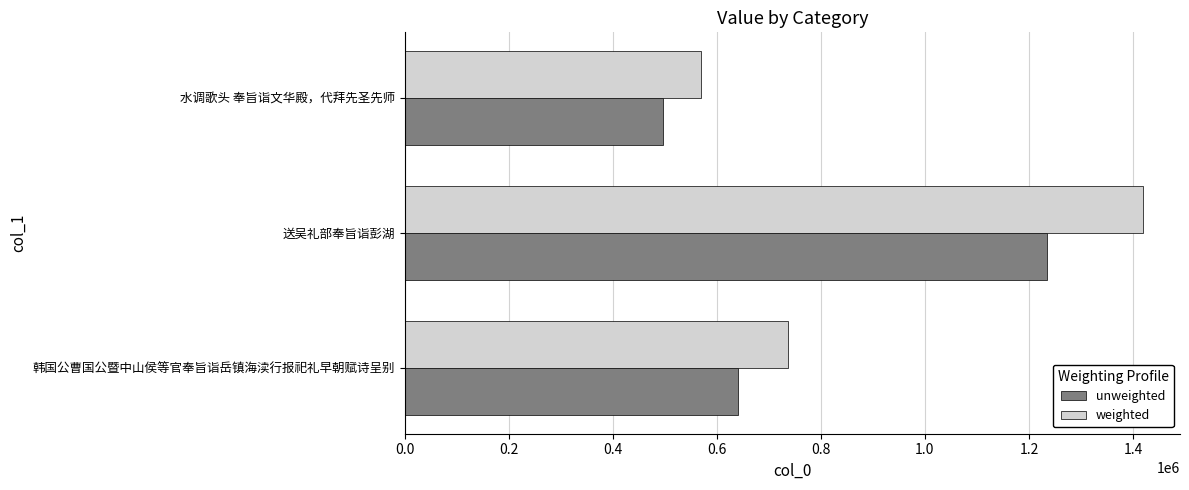

True or false: unweighted has a value of 1897025.4 at 送吴礼部奉旨诣彭湖.

False